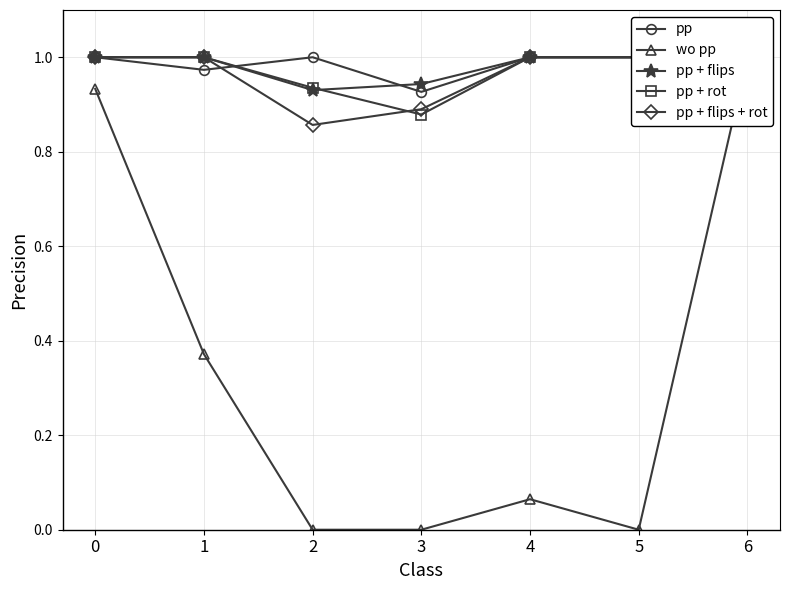

Reading right to left, extract all data points from this chart.

pp: 1.0	1.0	1.0	0.9	1.0	1.0	1.0
wo pp: 1.0	0.0	0.1	0.0	0.0	0.4	0.9
pp + flips: 1.0	1.0	1.0	0.9	0.9	1.0	1.0
pp + rot: 1.0	1.0	1.0	0.9	0.9	1.0	1.0
pp + flips + rot: 1.0	1.0	1.0	0.9	0.9	1.0	1.0